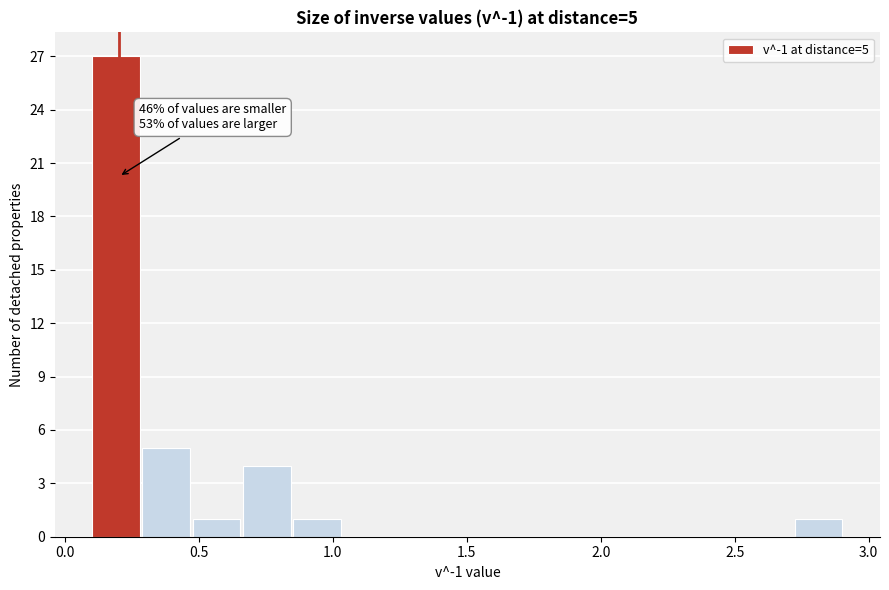

Read against the x-axis, roughly where is the centre of the tallest bar?

0.20